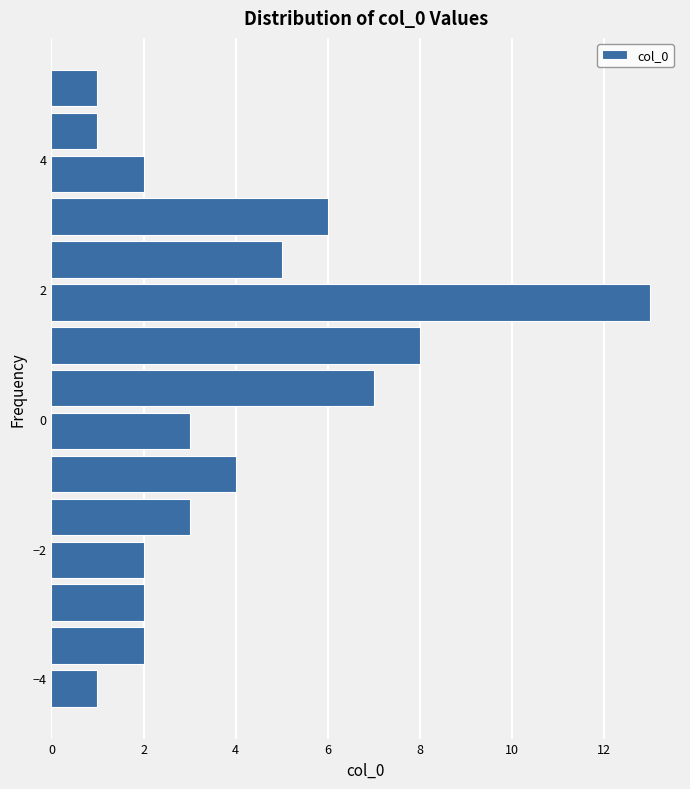

Around what value on the y-axis is the longest bar? Give the approximate position of its centre, as read against the axis.

1.8